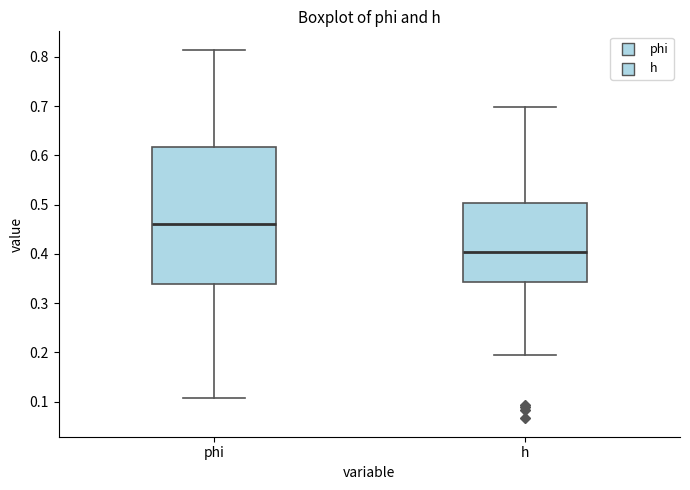

Where is the lower edge of the box for phi on the y-axis? The values are not printed on the chart, so give them approximately, as read against the axis.

0.34